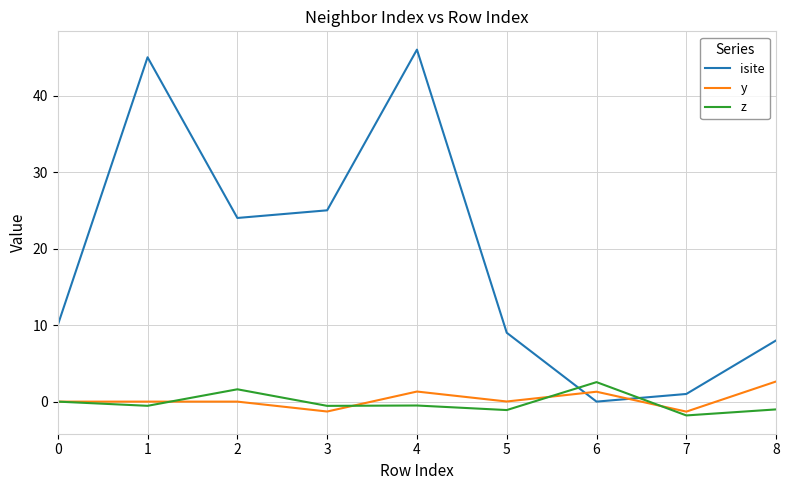

True or false: isite has a value of -17.2 at 6.

False